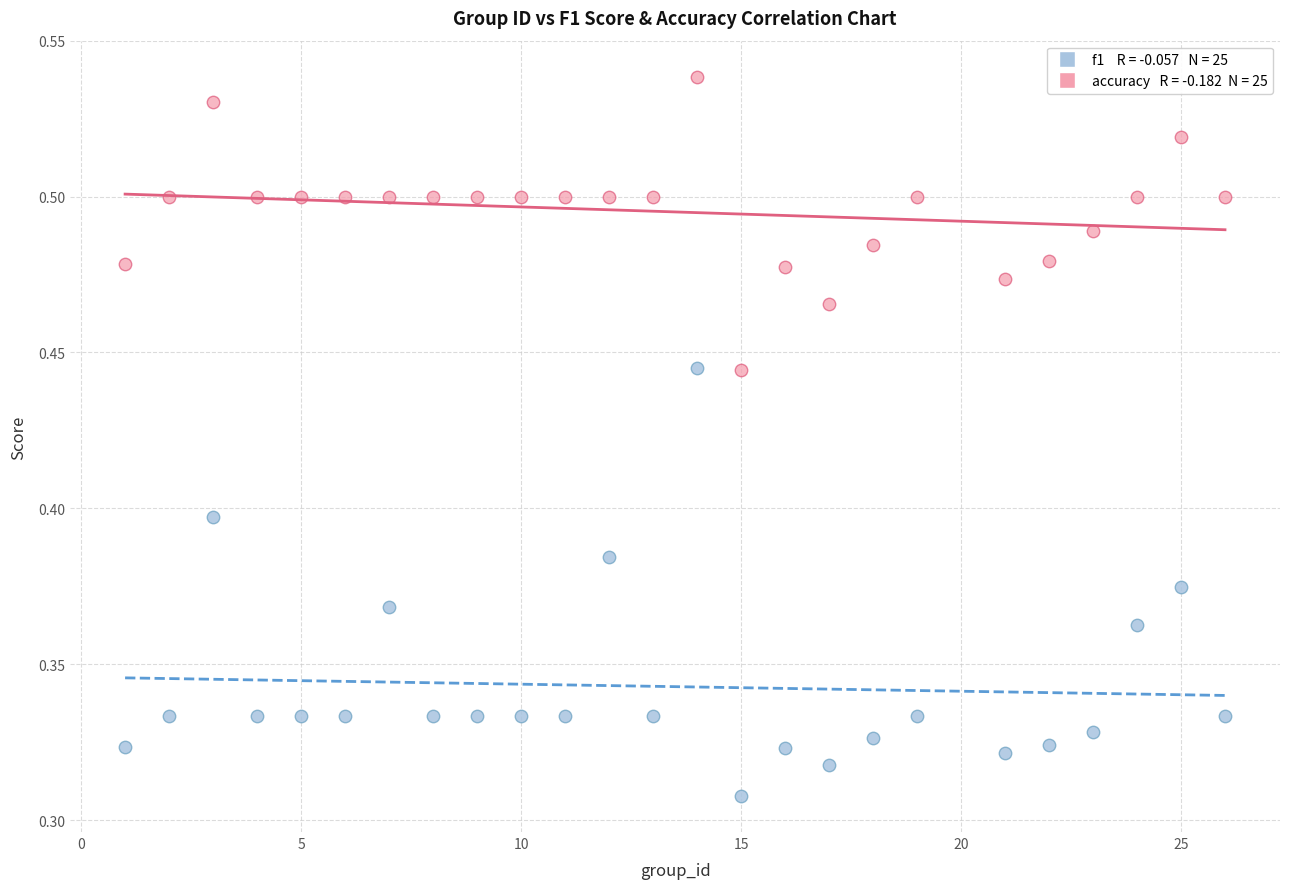

How many points are shown in the scatter plot?

50